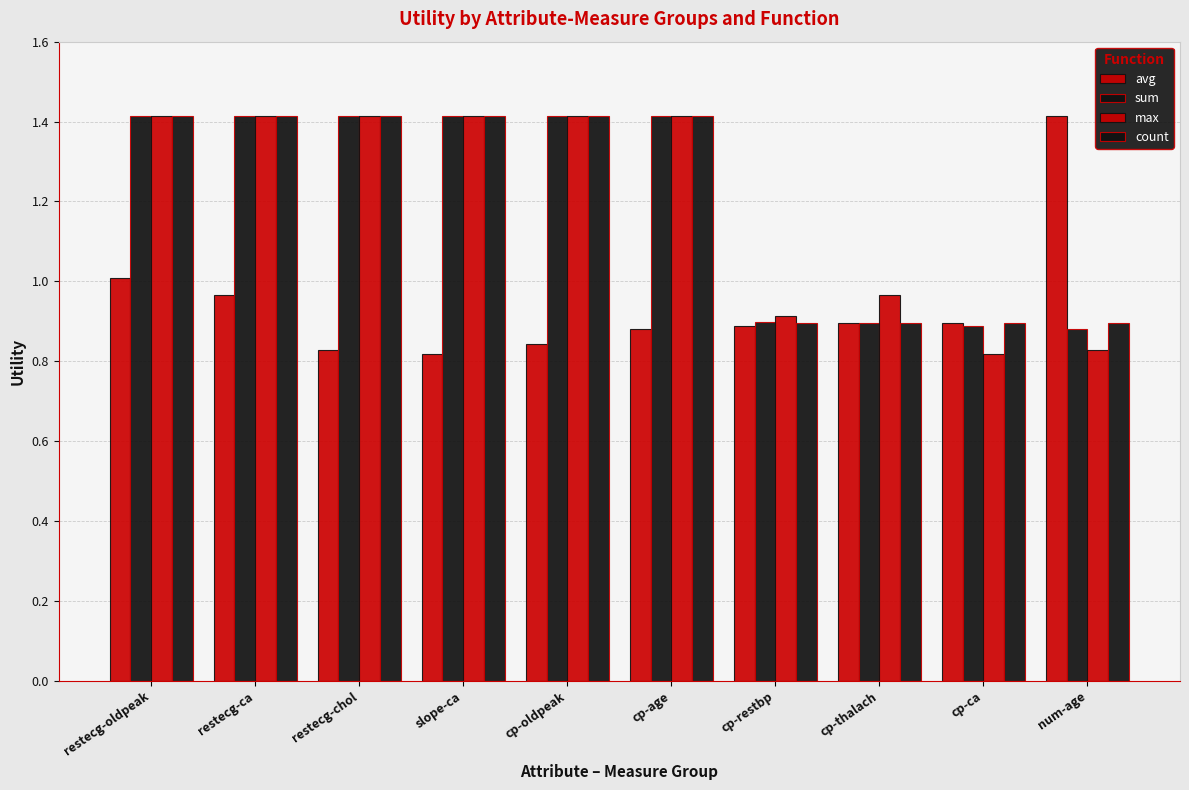

At which label is count closest to 1?

cp-restbp